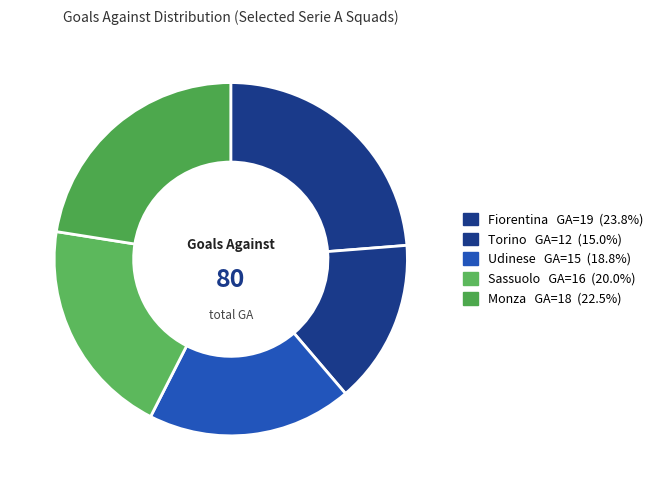

How many segments does this pie chart have?

5